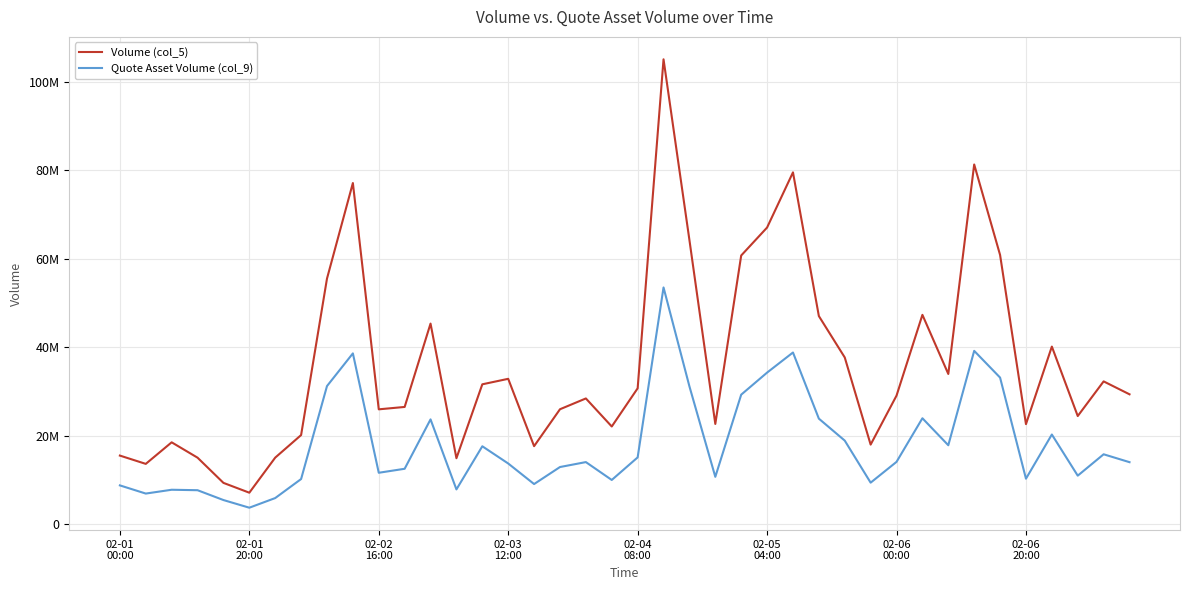

Where is Quote Asset Volume (col_9) nearest to the value 28589344?

24